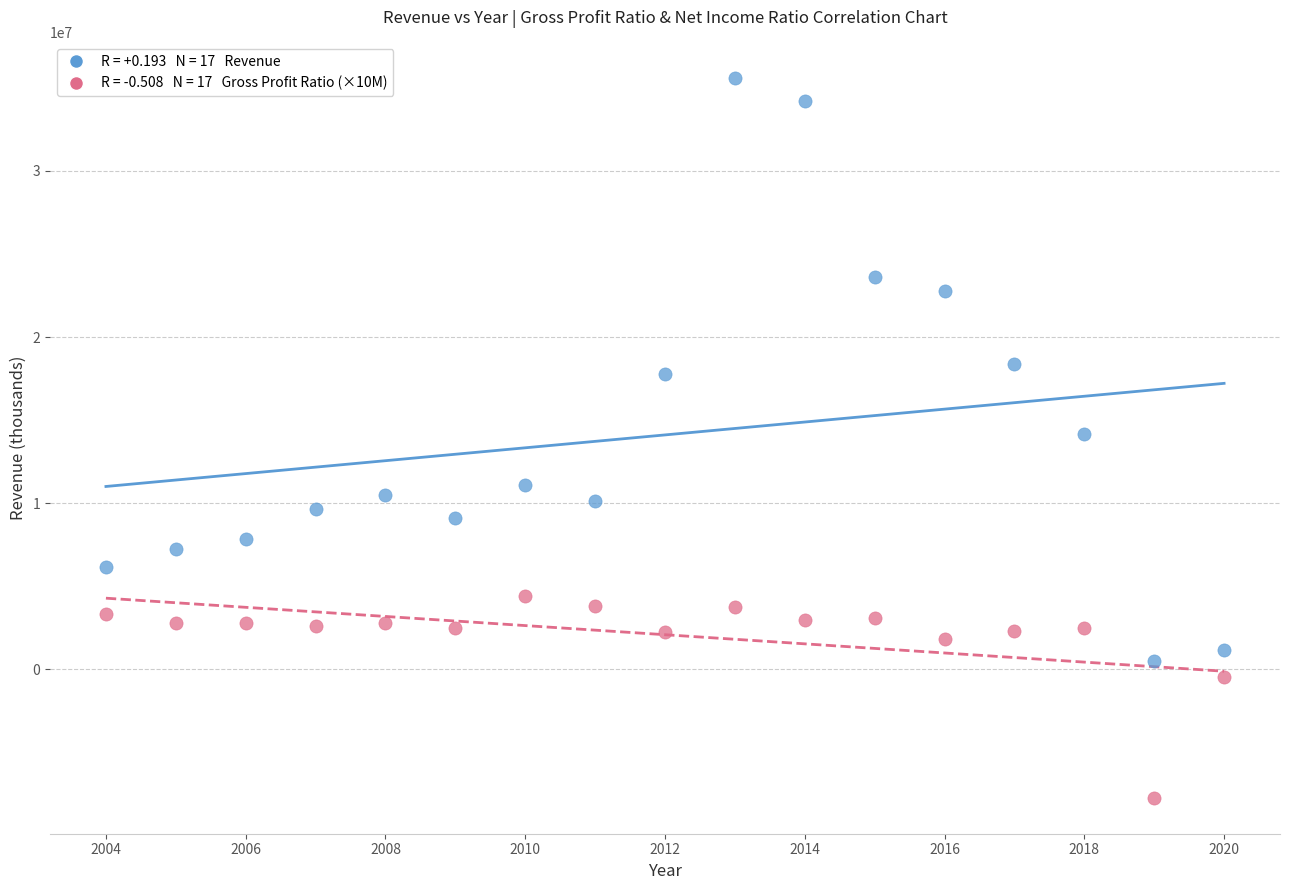

Across all data points, what is the range of Y values (max minus min)?

43307000